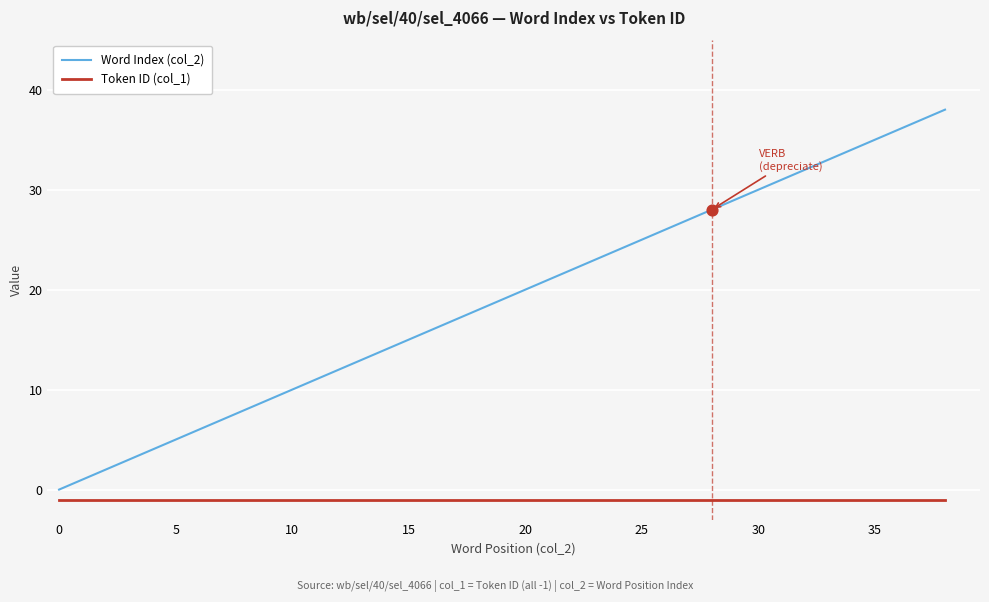

Which series has the widest spread of values?

Word Index (col_2)